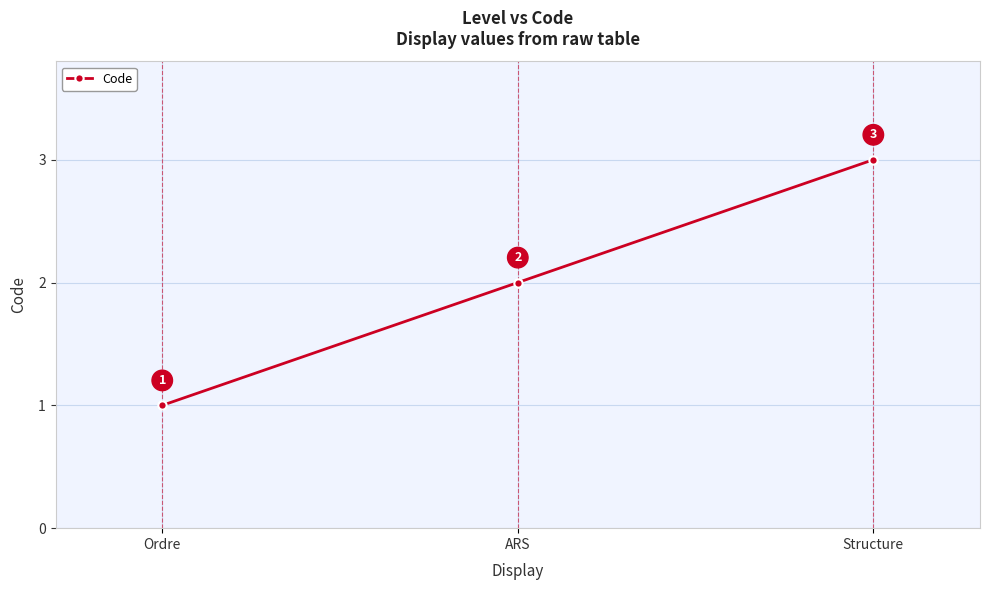

What is the label of the 2nd point from the left?

ARS